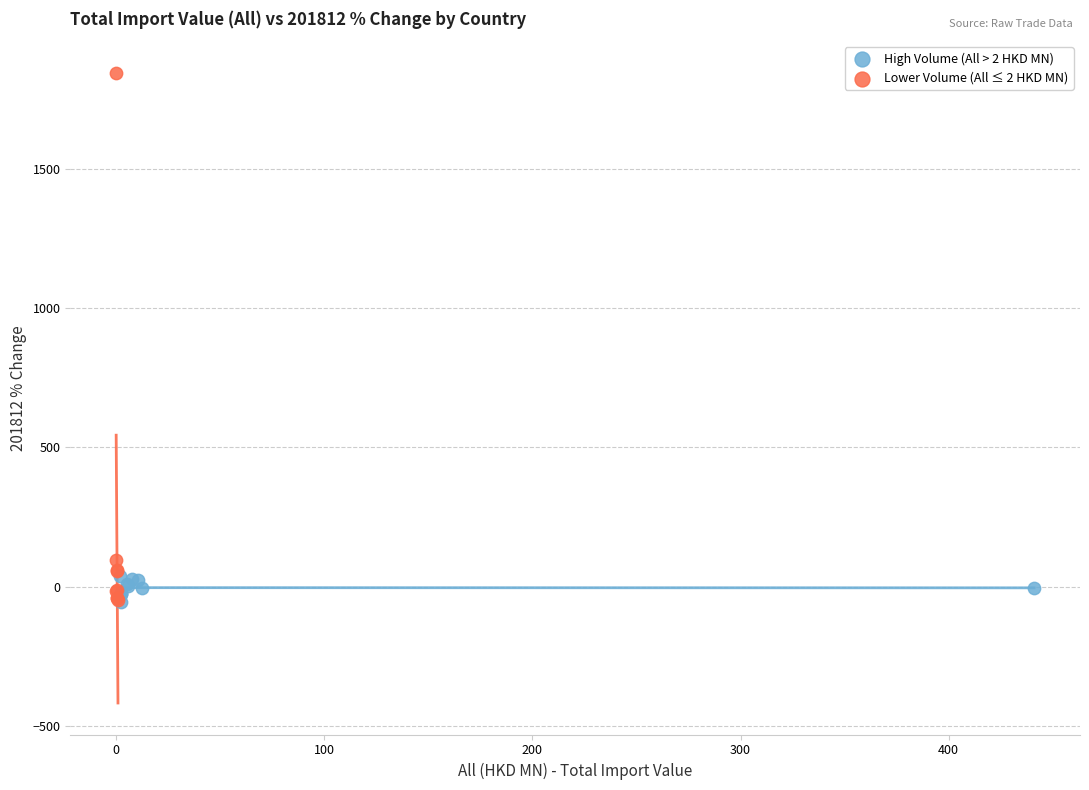

Which series reaches the maximum Y coordinate?

Lower Volume (All ≤ 2 HKD MN)